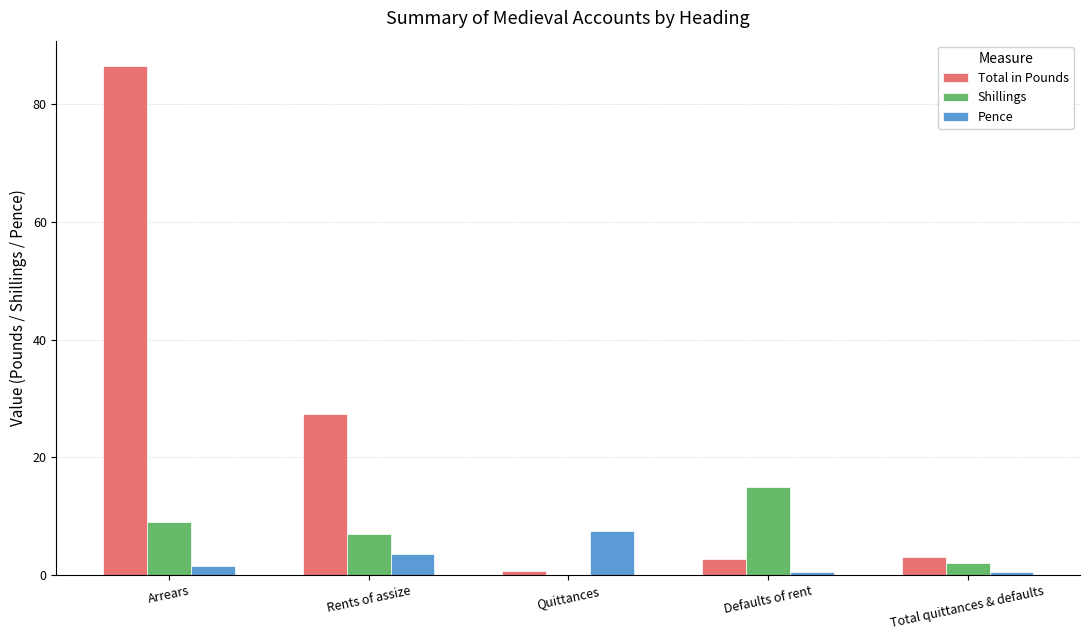

Is the value of Pence at Quittances greater than the value of Total in Pounds at Total quittances & defaults?

Yes